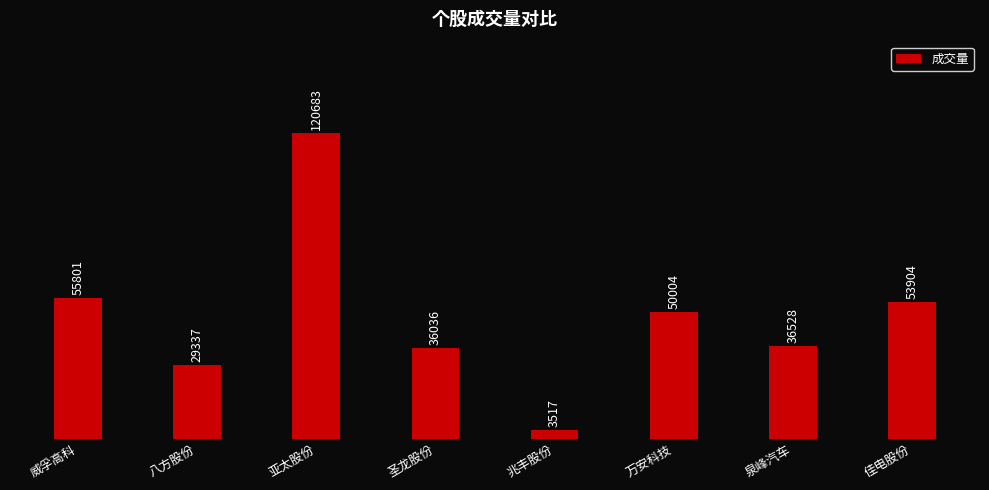

Reading left to right, what are all the values shown in this chart?

威孚高科=55801	八方股份=29337	亚太股份=120683	圣龙股份=36036	兆丰股份=3517	万安科技=50004	泉峰汽车=36528	佳电股份=53904